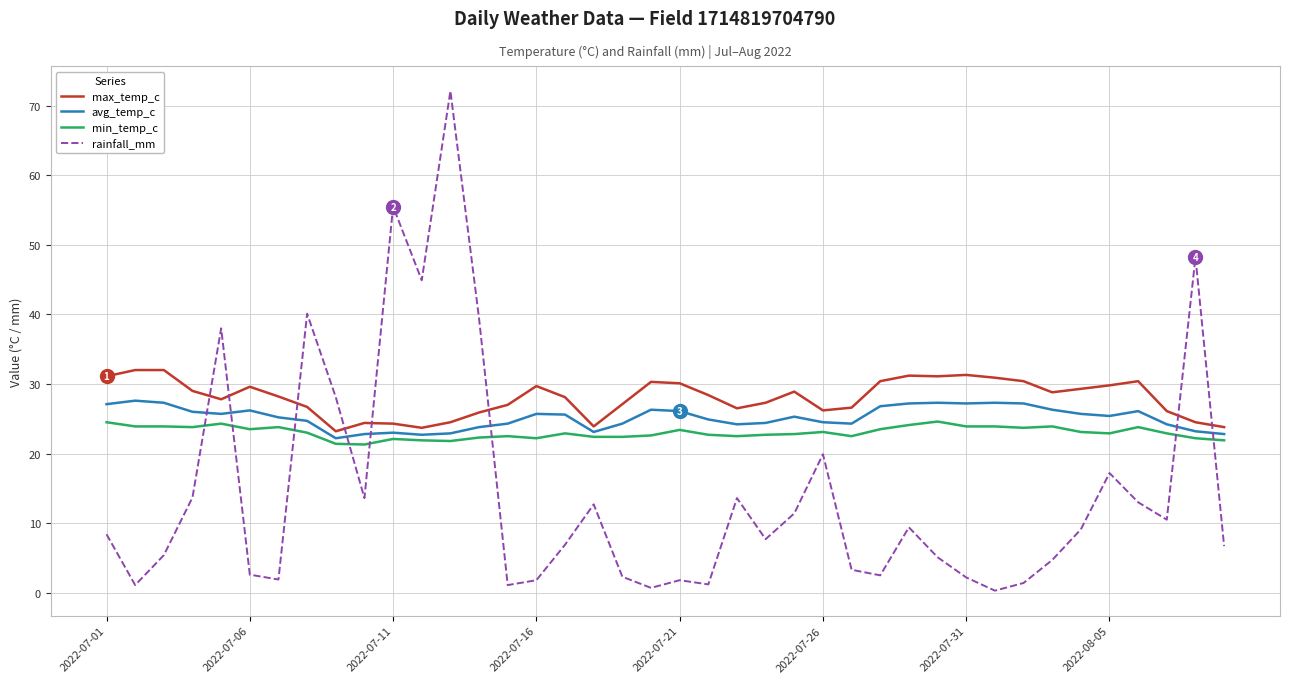

How many series are shown in this chart?

4